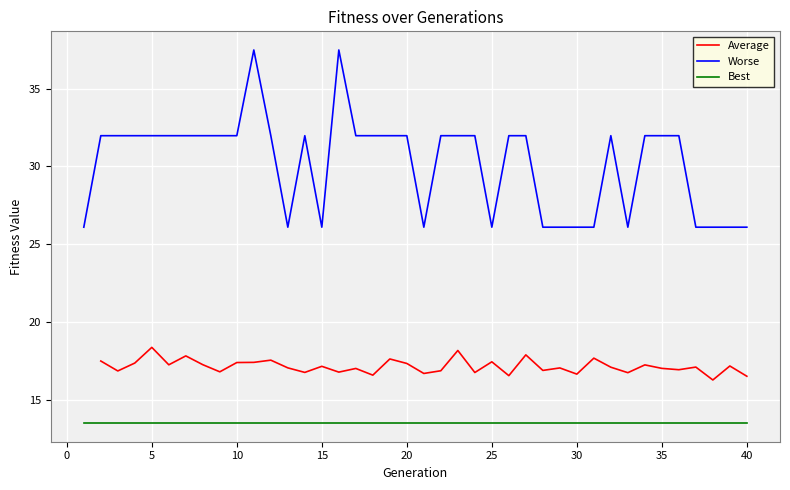

At which category does Average reach its first local valley?

3